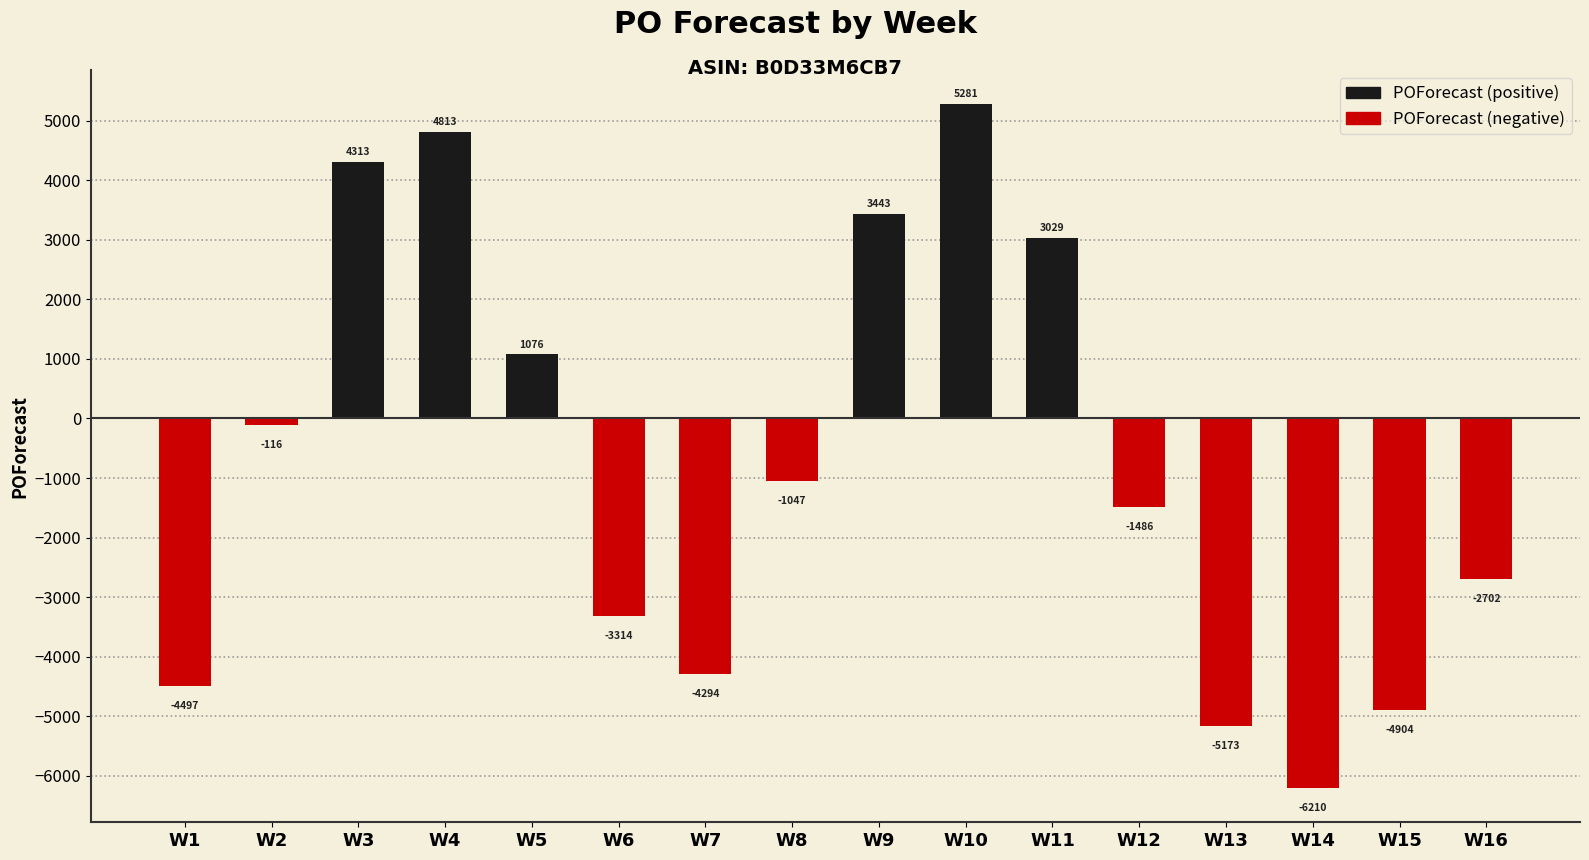

What is the average value?

-737